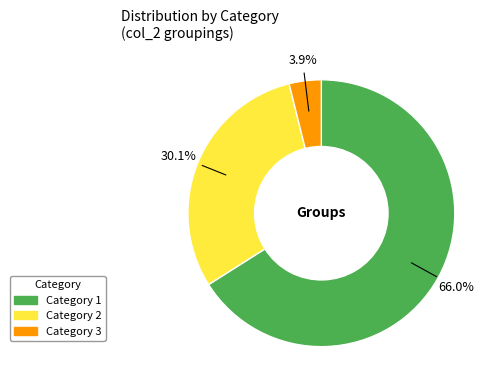

Is there a majority slice in this chart?

Yes